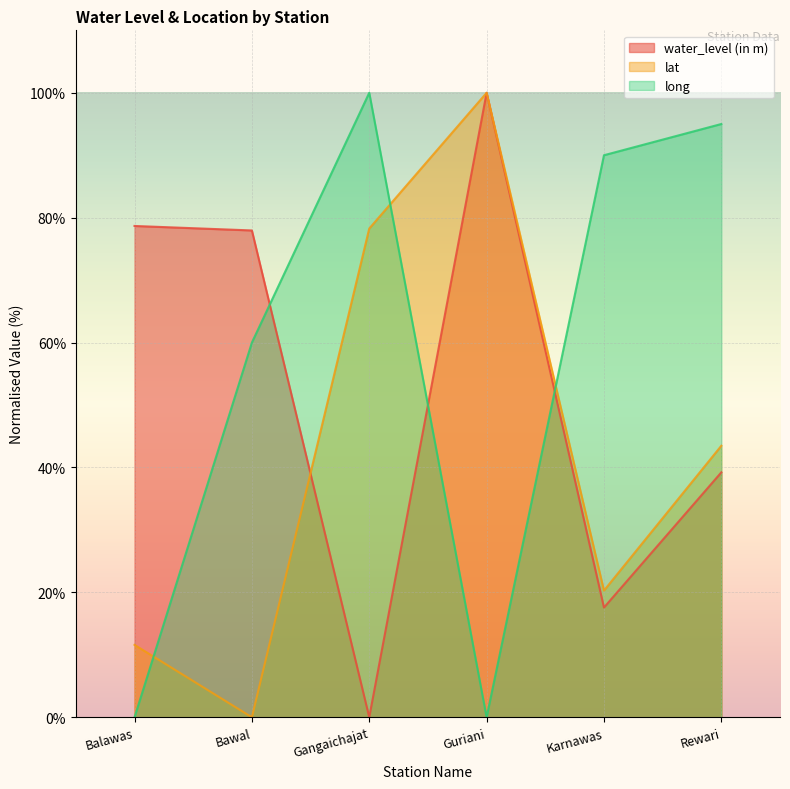

What value does the water_level (in m) series have at Karnawas?

17.6